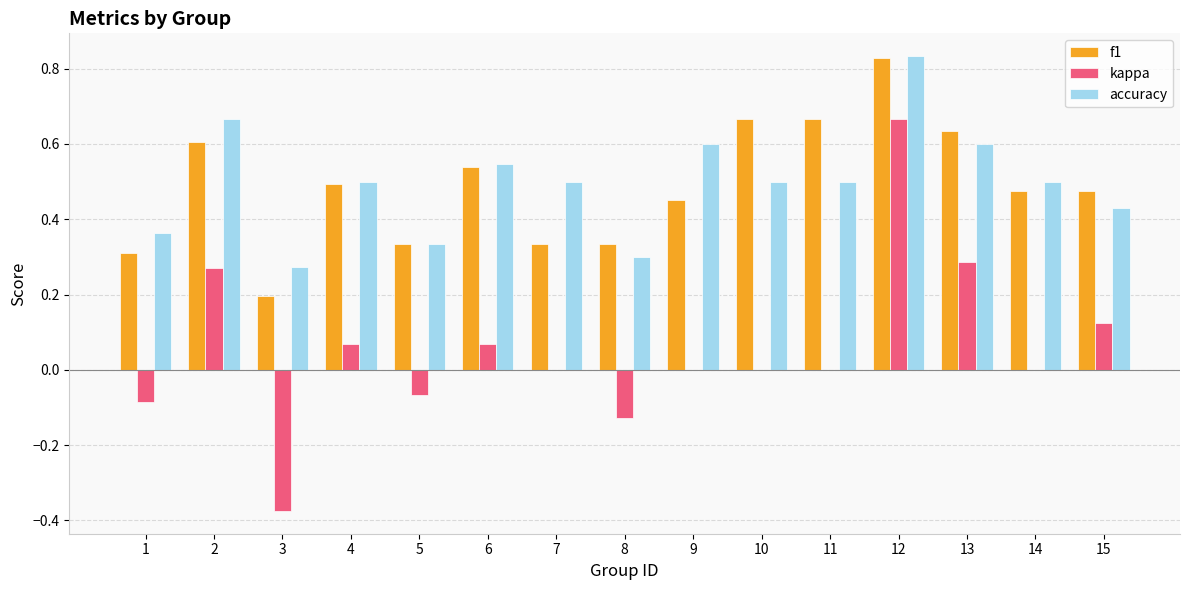

Count the f1 values in the range 0 to 1.

15